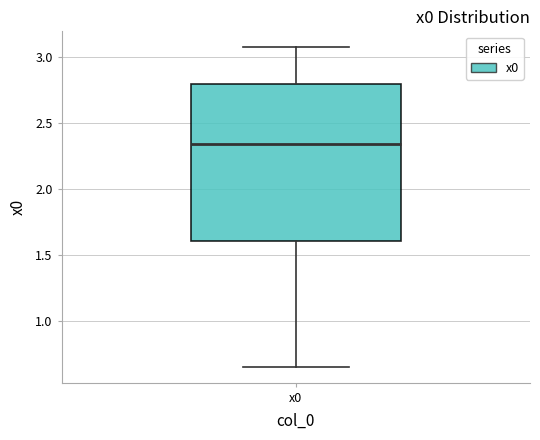

Where does the upper whisker of the box for x0 end on the y-axis? The values are not printed on the chart, so give them approximately, as read against the axis.

3.05